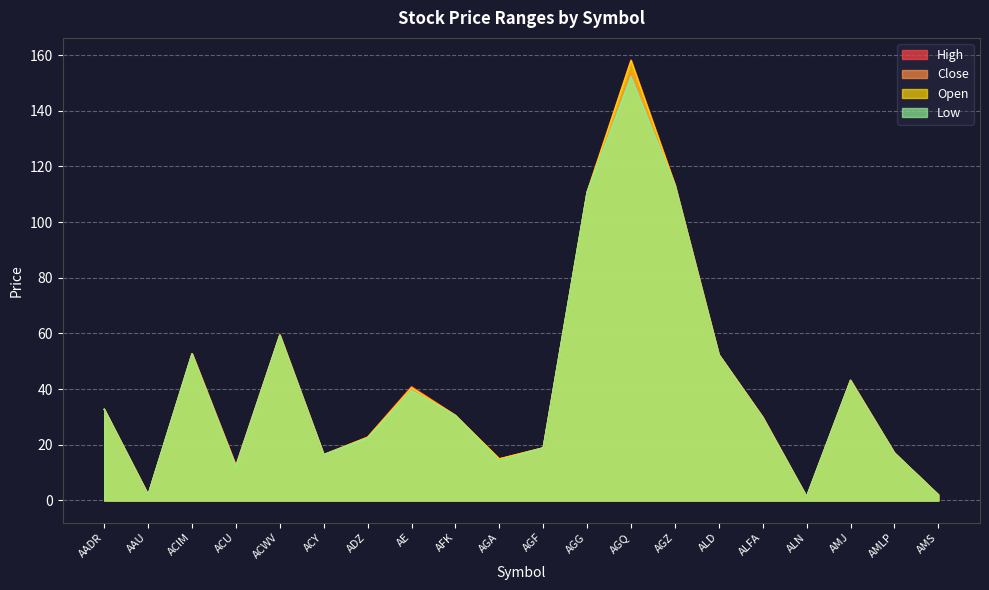

At which label does Low reach its peak?

AGQ